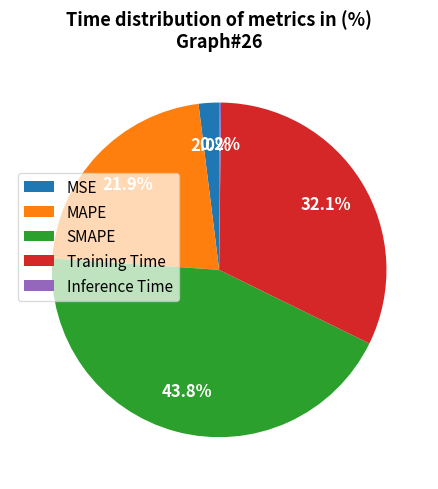

Is there any slice that represents more than half of the pie?

No